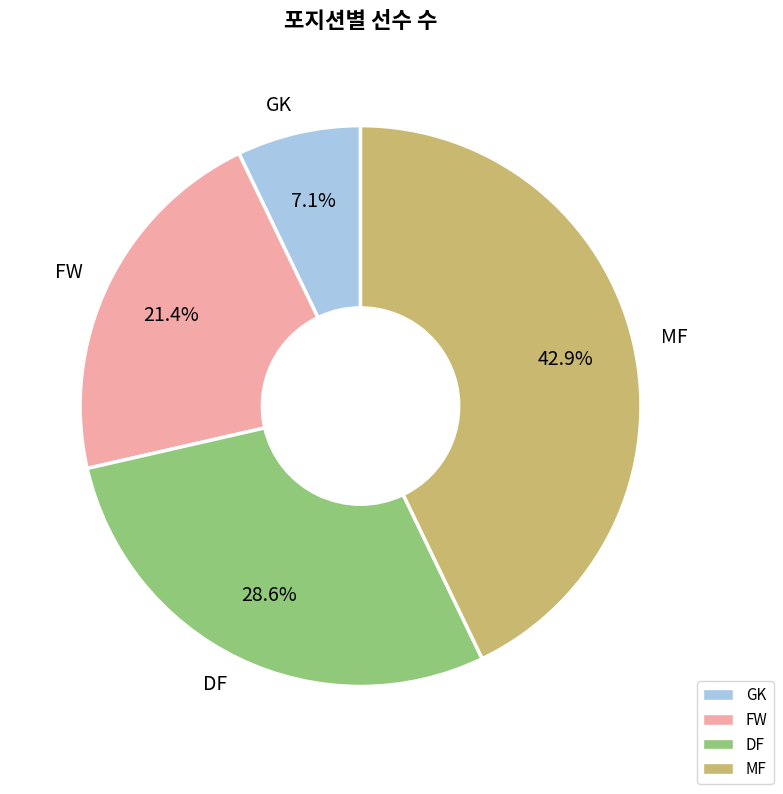

To the nearest percent, what is the combined percentage of GK and MF?

50%